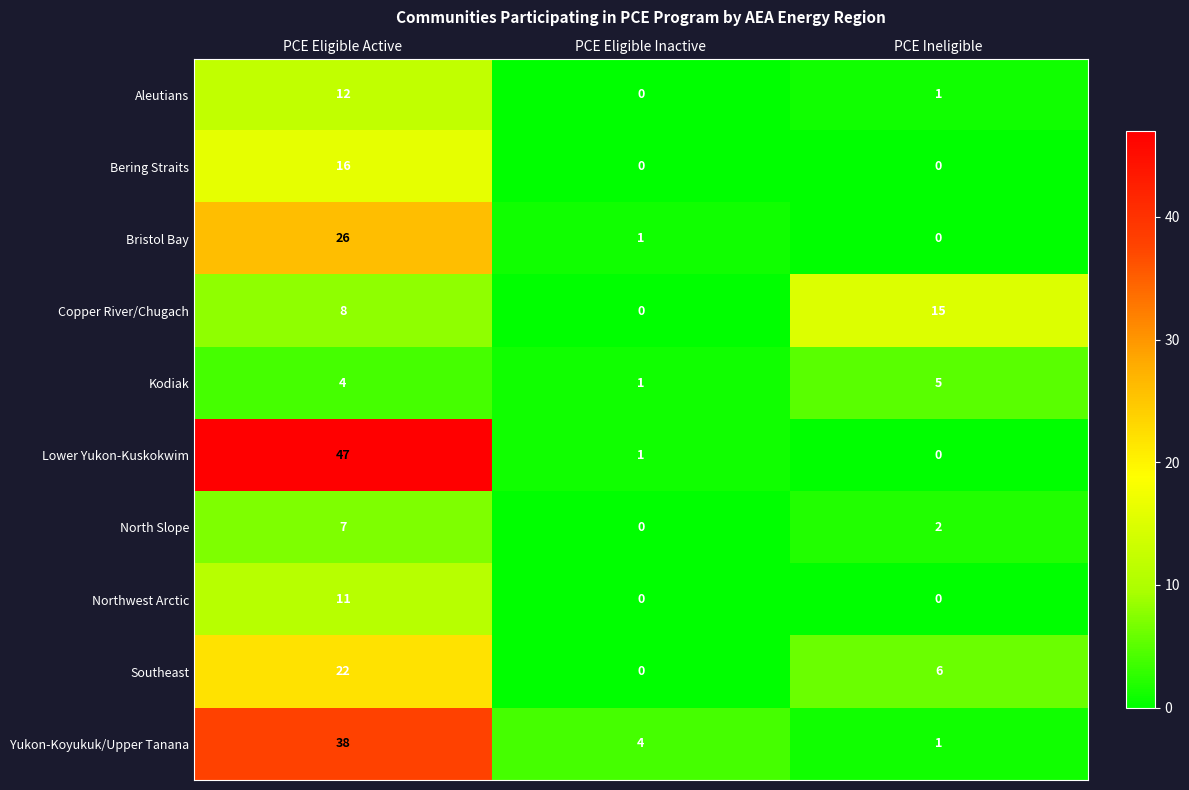

Reading right to left, what are all the values shown in this chart?

Aleutians: PCE Ineligible=1	PCE Eligible Inactive=0	PCE Eligible Active=12
Bering Straits: PCE Ineligible=0	PCE Eligible Inactive=0	PCE Eligible Active=16
Bristol Bay: PCE Ineligible=0	PCE Eligible Inactive=1	PCE Eligible Active=26
Copper River/Chugach: PCE Ineligible=15	PCE Eligible Inactive=0	PCE Eligible Active=8
Kodiak: PCE Ineligible=5	PCE Eligible Inactive=1	PCE Eligible Active=4
Lower Yukon-Kuskokwim: PCE Ineligible=0	PCE Eligible Inactive=1	PCE Eligible Active=47
North Slope: PCE Ineligible=2	PCE Eligible Inactive=0	PCE Eligible Active=7
Northwest Arctic: PCE Ineligible=0	PCE Eligible Inactive=0	PCE Eligible Active=11
Southeast: PCE Ineligible=6	PCE Eligible Inactive=0	PCE Eligible Active=22
Yukon-Koyukuk/Upper Tanana: PCE Ineligible=1	PCE Eligible Inactive=4	PCE Eligible Active=38